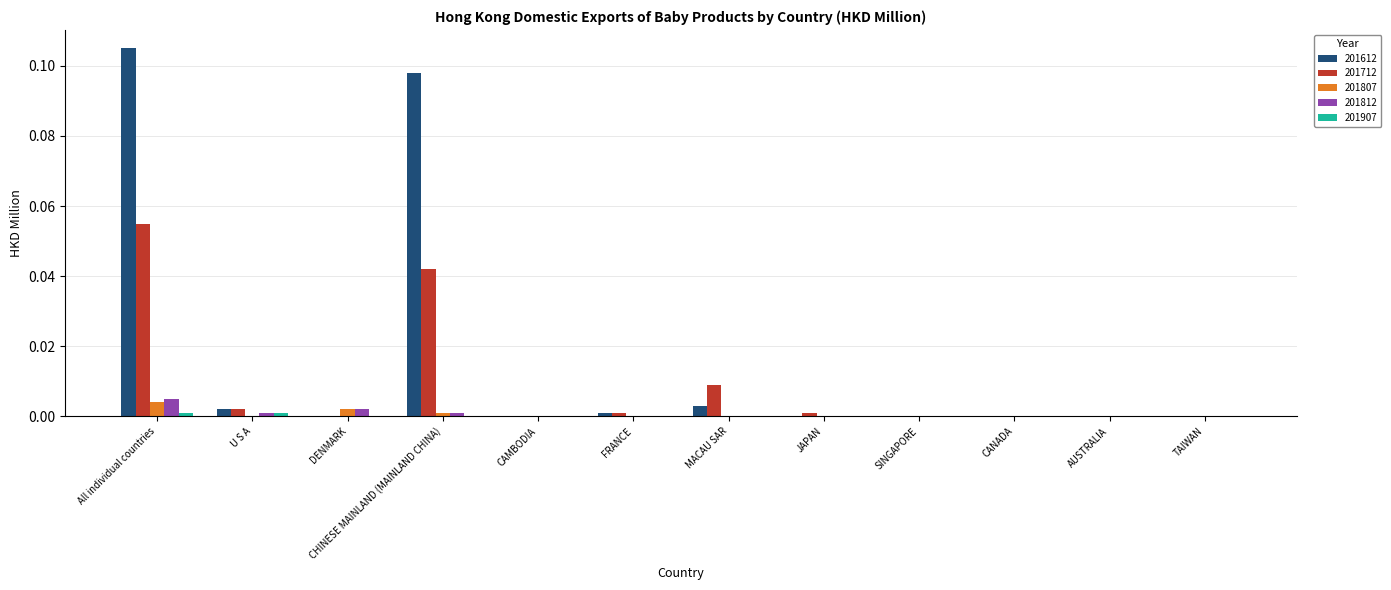

Are the bars horizontal?

No